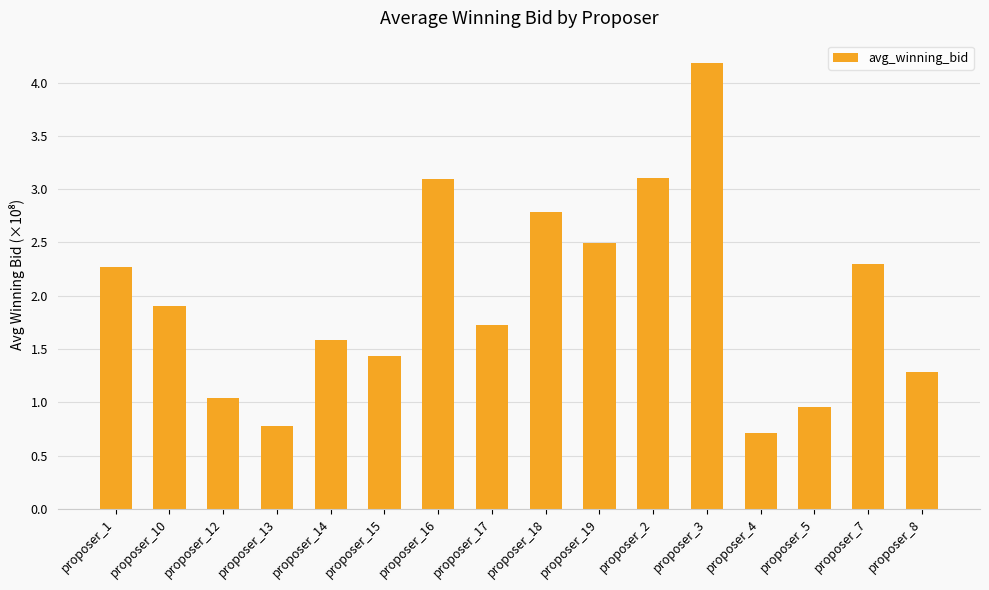

True or false: the data shows 1.7 at proposer_17.

True